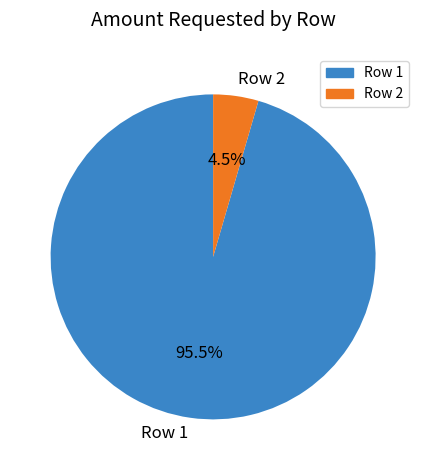

Between Row 2 and Row 1, which is larger?

Row 1